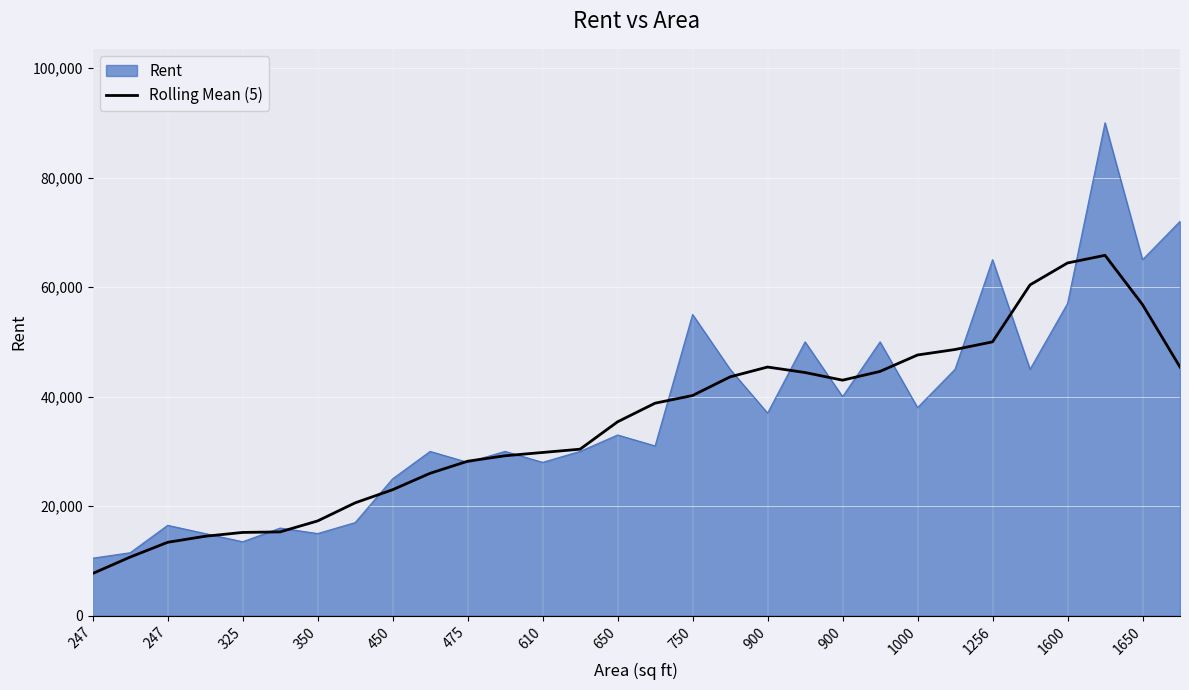

What is the maximum value shown in the chart?

90000